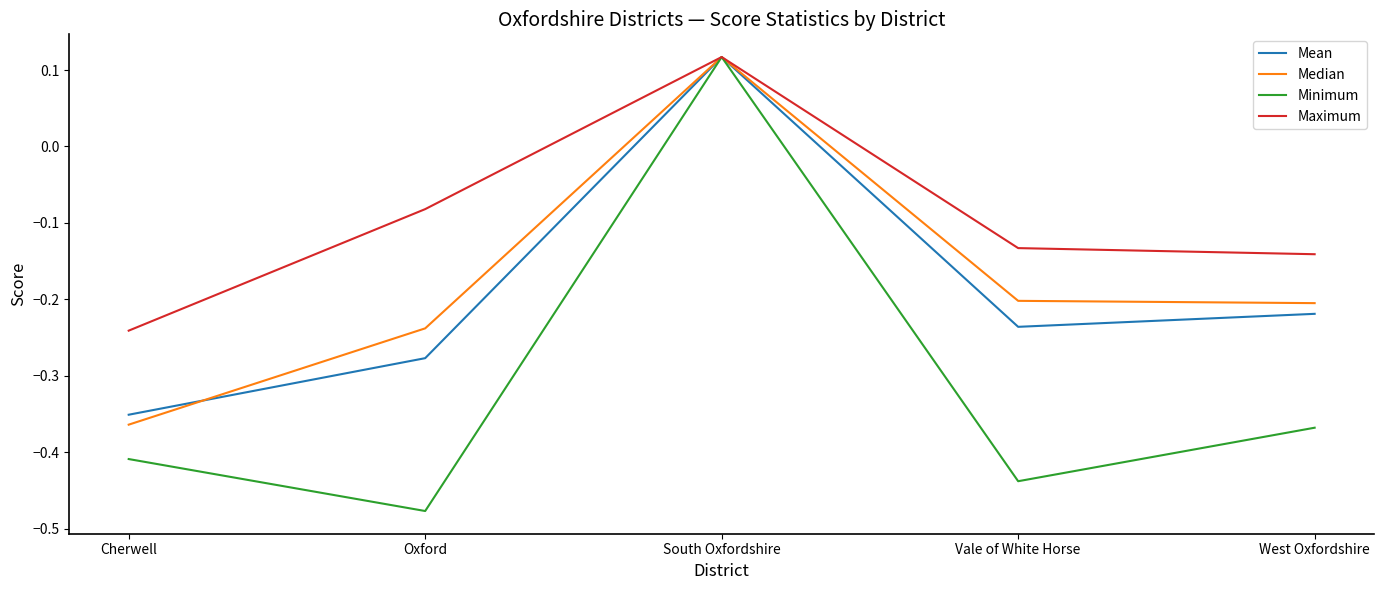

How many values in the Maximum series are below 0?

4